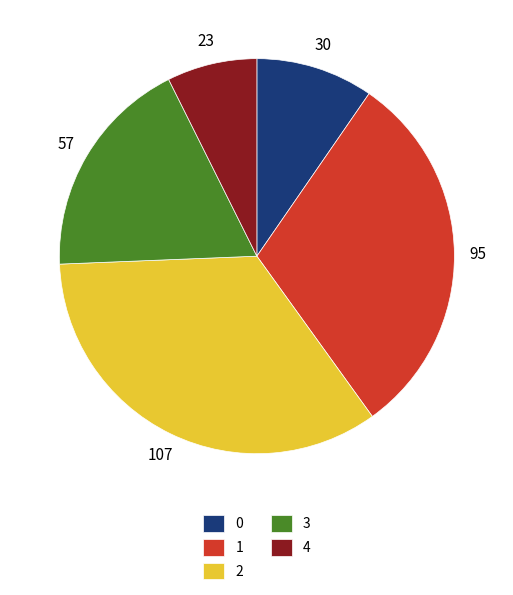

The 0 slice represents 10% of the pie. True or false?

True